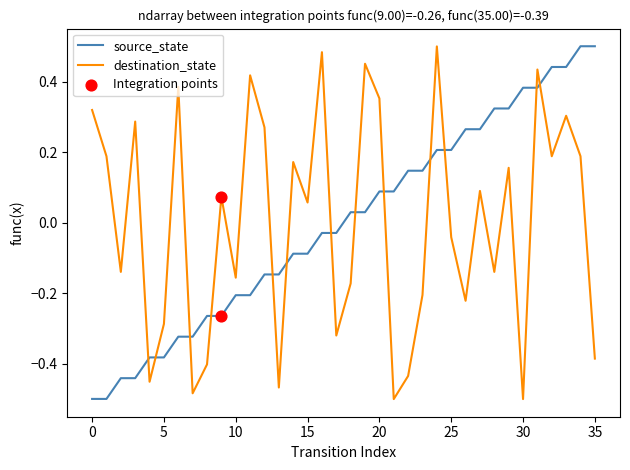

How many intersections are there between source_state and destination_state?

13